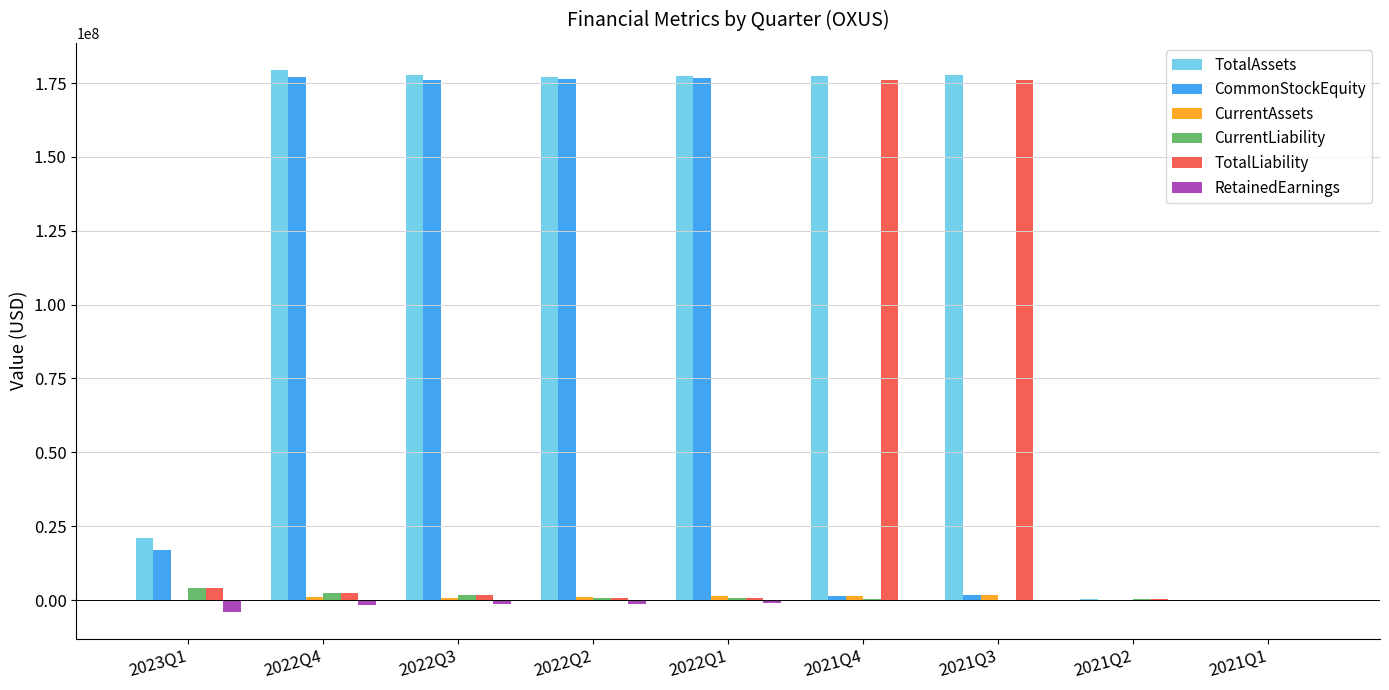

What is the maximum value for TotalAssets?

179449742